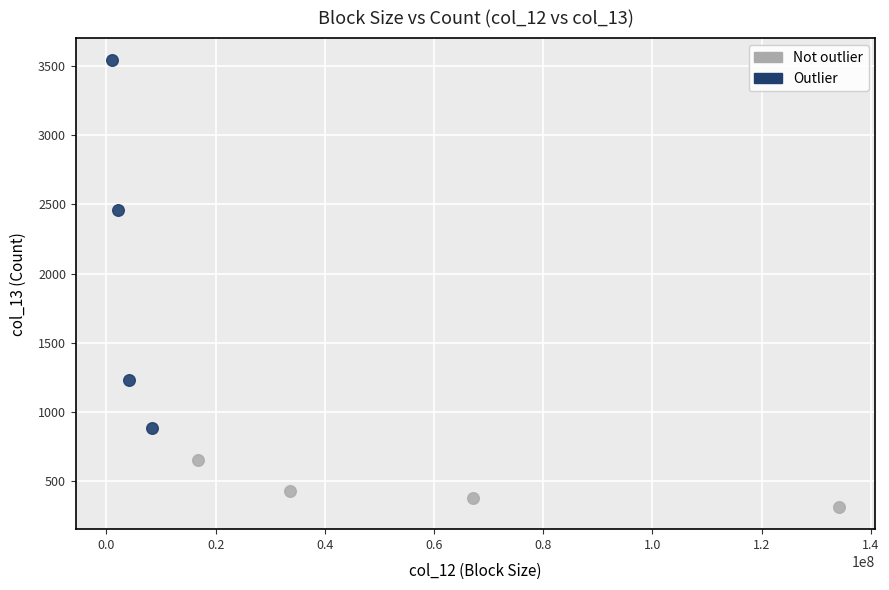

Which series reaches the minimum Y coordinate?

Not outlier